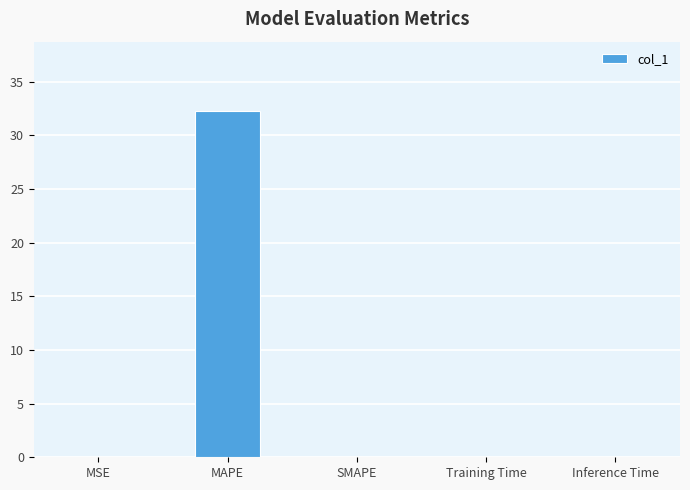

How many series are shown in this chart?

1